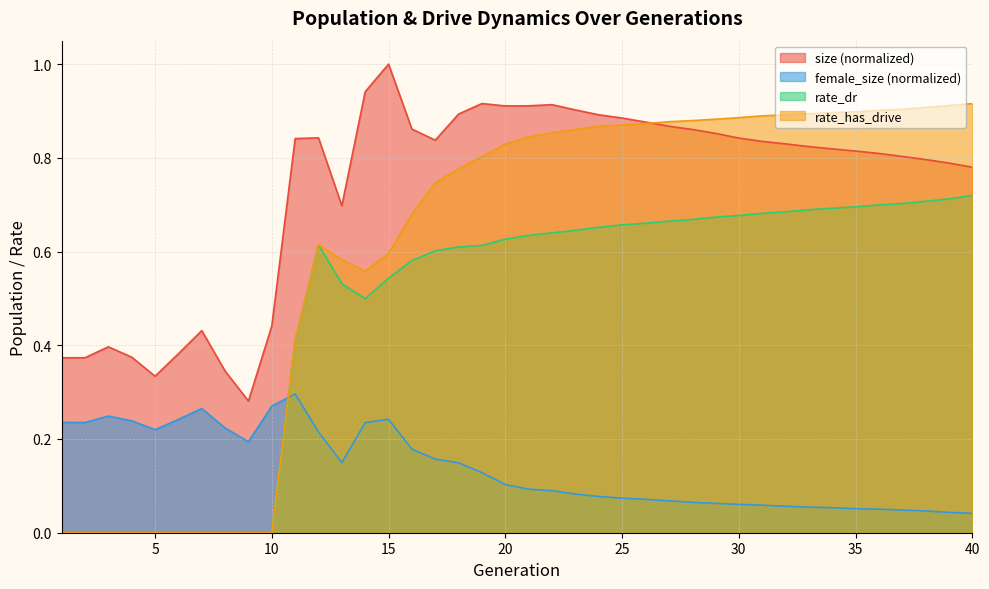

How many lines are shown in the chart?

4